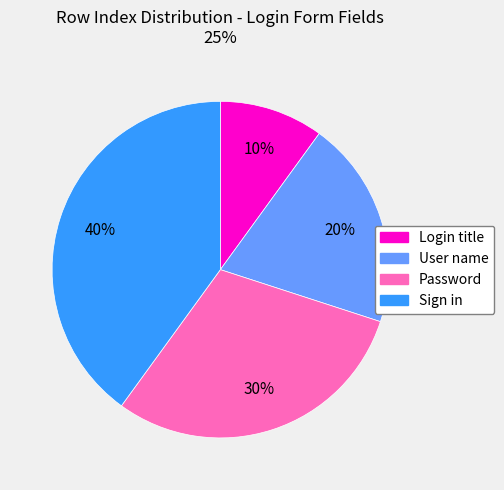

Is it true that Password is 30% of the pie?

True